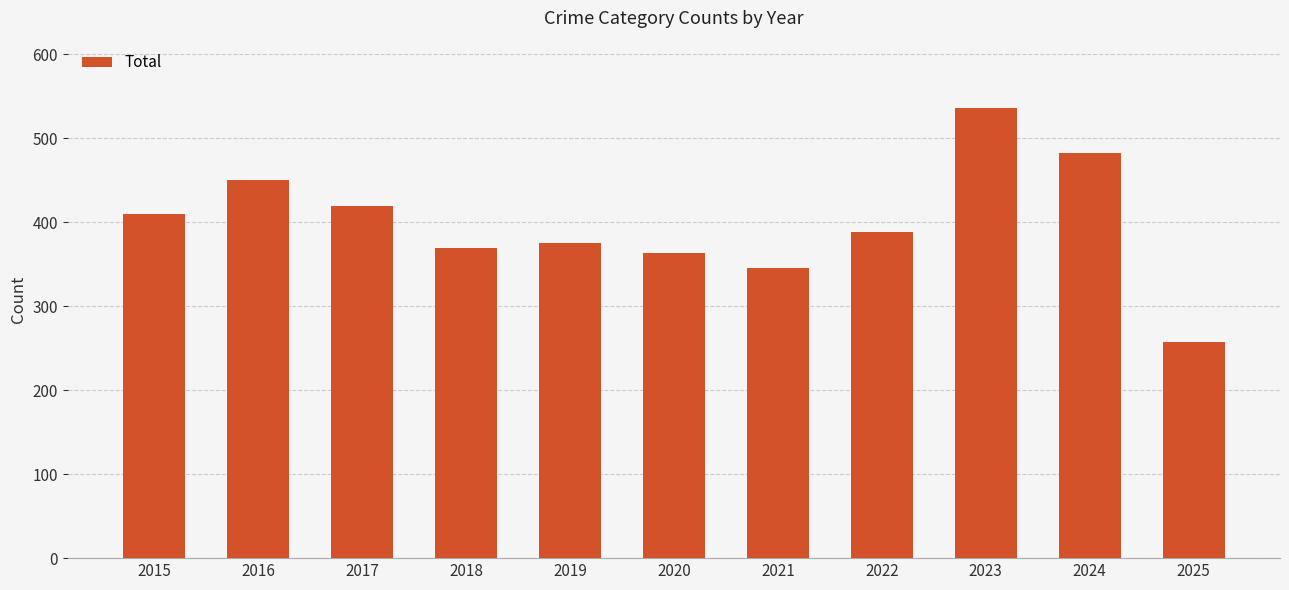

The value at 2020 is 177. True or false?

False